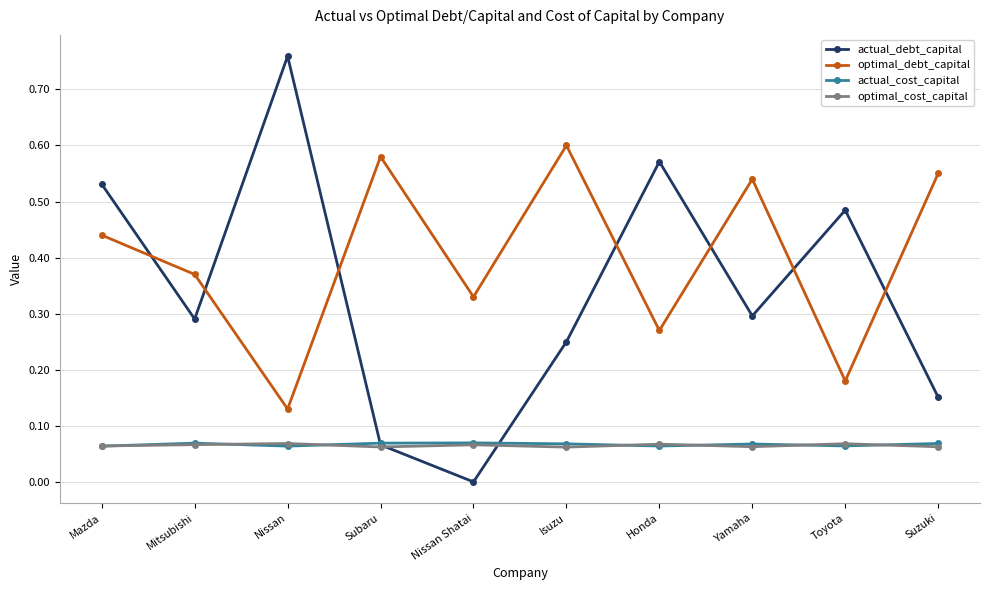

True or false: optimal_cost_capital has a value of 0.0 at Honda.

False